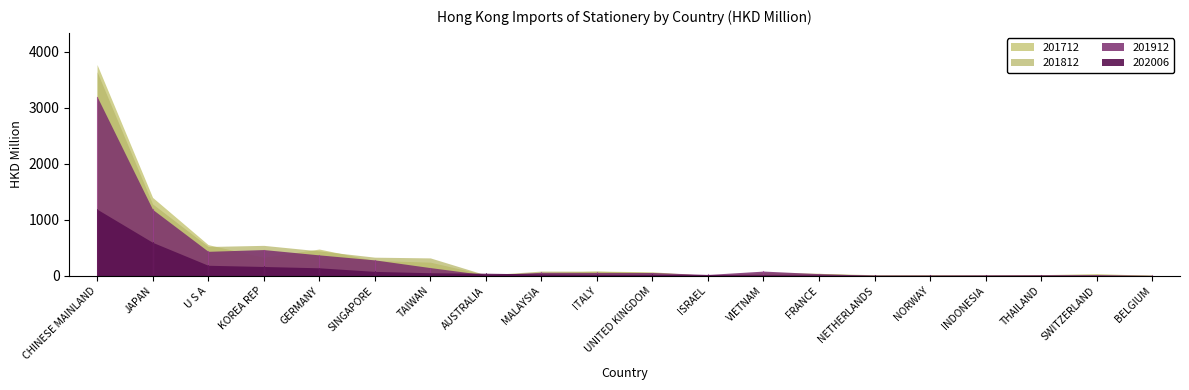

Is it true that 201812 equals 10.1 at INDONESIA?

False